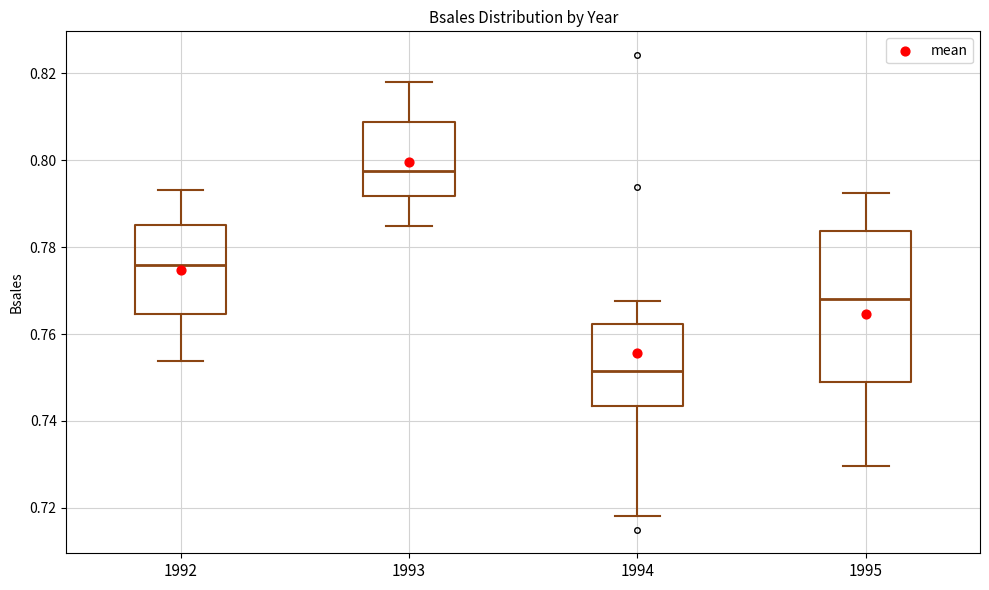

Where does the median line of the box at x = 1992 sit on the y-axis? The values are not printed on the chart, so give them approximately, as read against the axis.

0.776